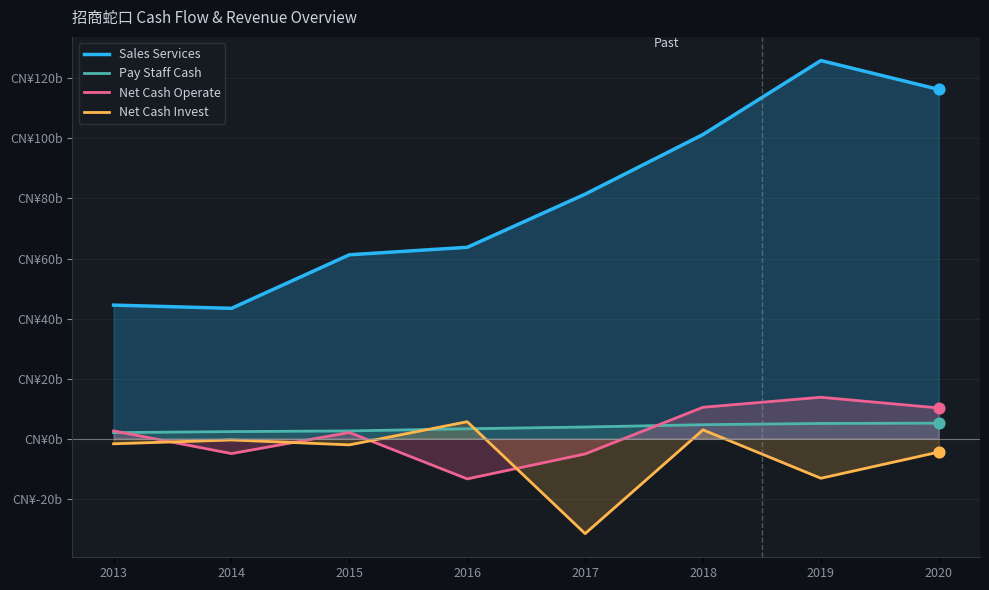

Which series reaches the minimum Y coordinate?

Net Cash Invest